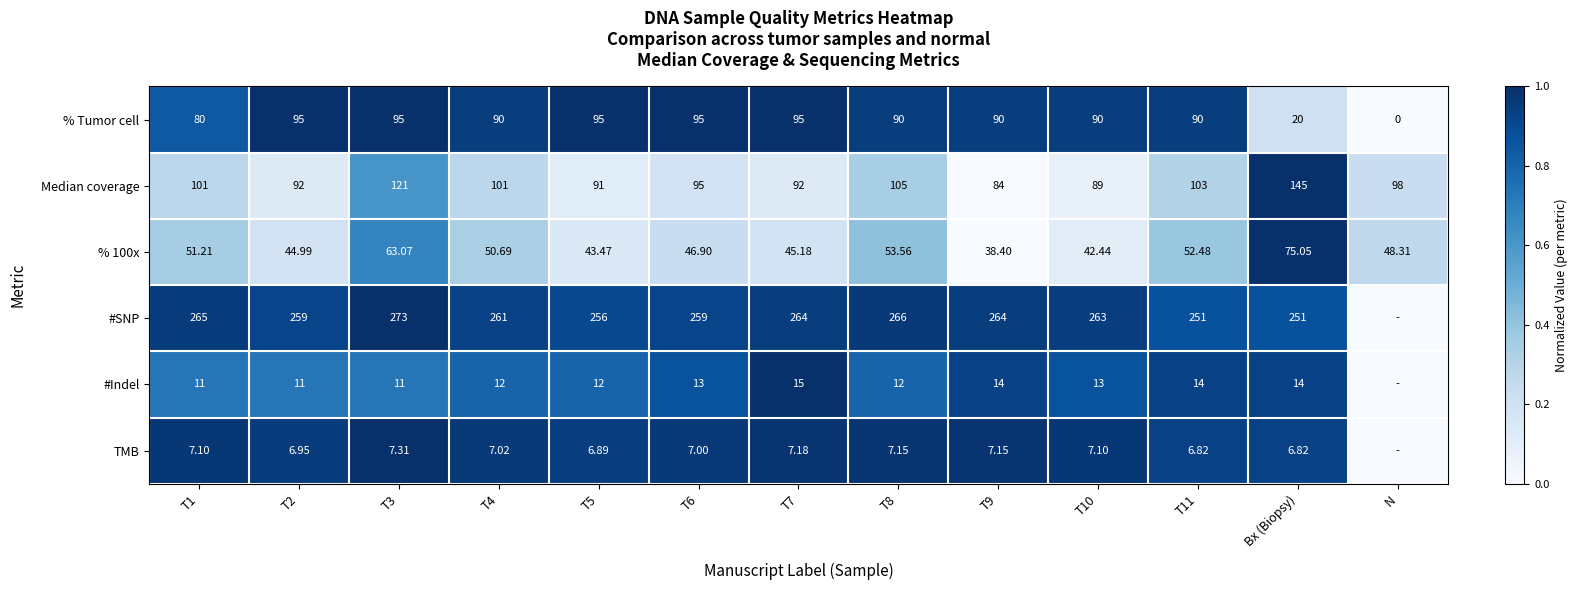

Rank the categories by % 100x value from highest to lowest.

Bx (Biopsy), T3, T8, T11, T1, T4, N, T6, T7, T2, T5, T10, T9